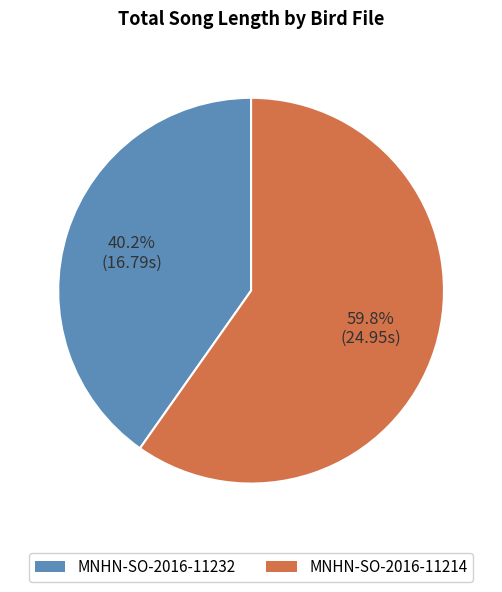

Count the number of slices in the pie.

2